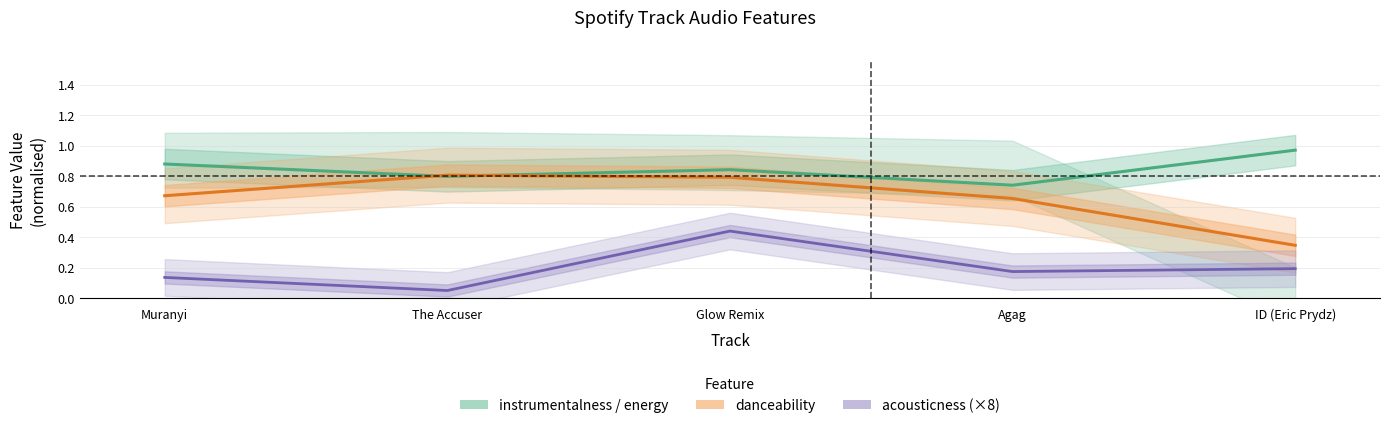

List the series in order of their peak value, highest first.

energy, danceability, acousticness